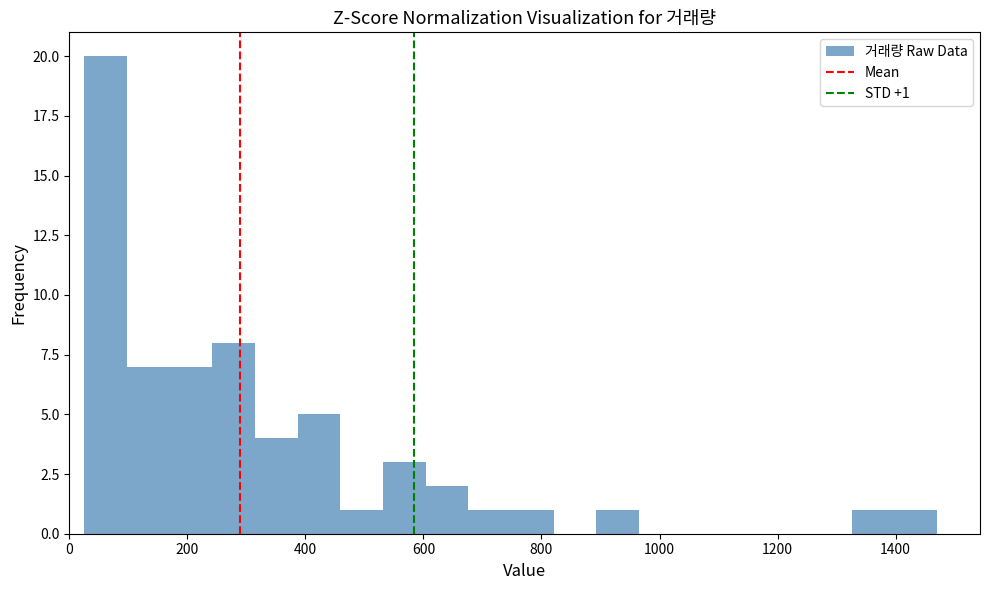

Around what value on the x-axis is the tallest bar? Give the approximate position of its centre, as read against the axis.

60